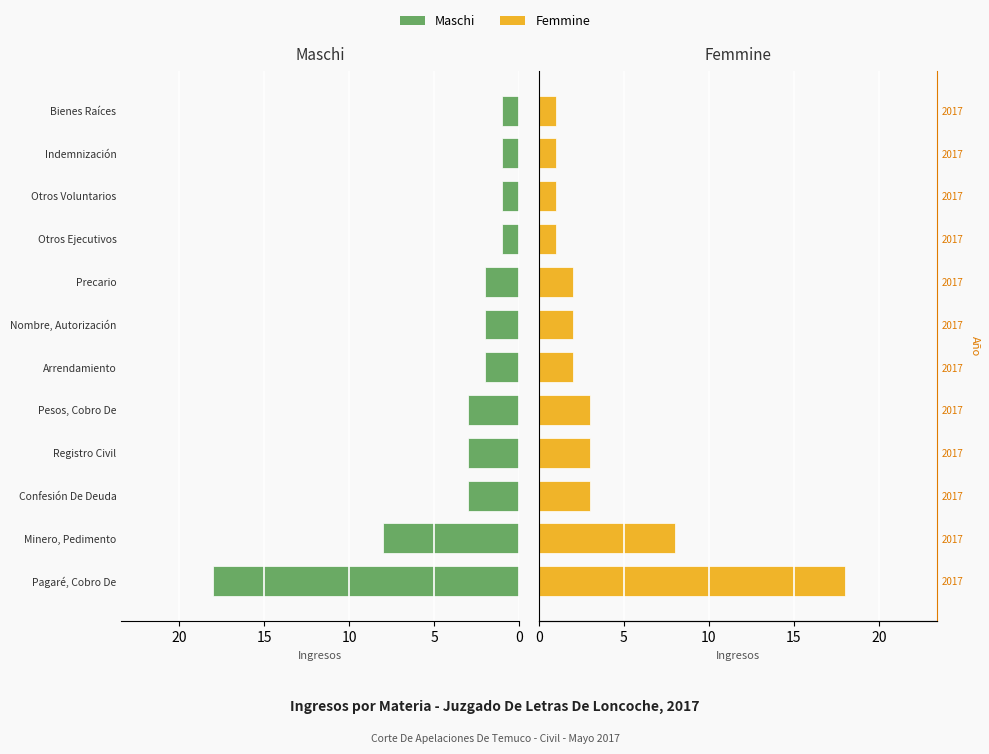

True or false: Maschi has a value of 0 at Indemnización.

False